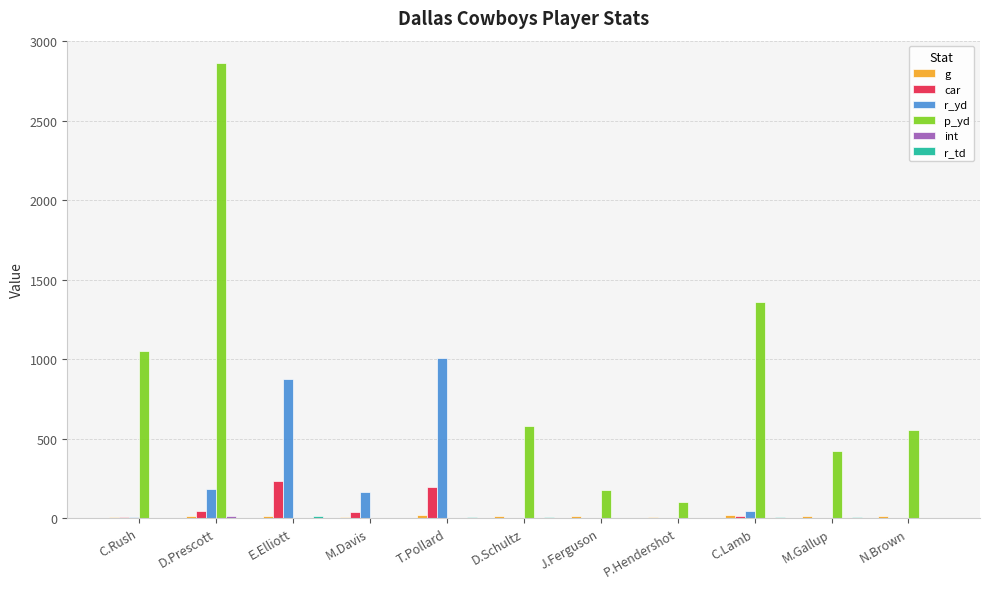

Is it true that p_yd equals 1318 at T.Pollard?

False